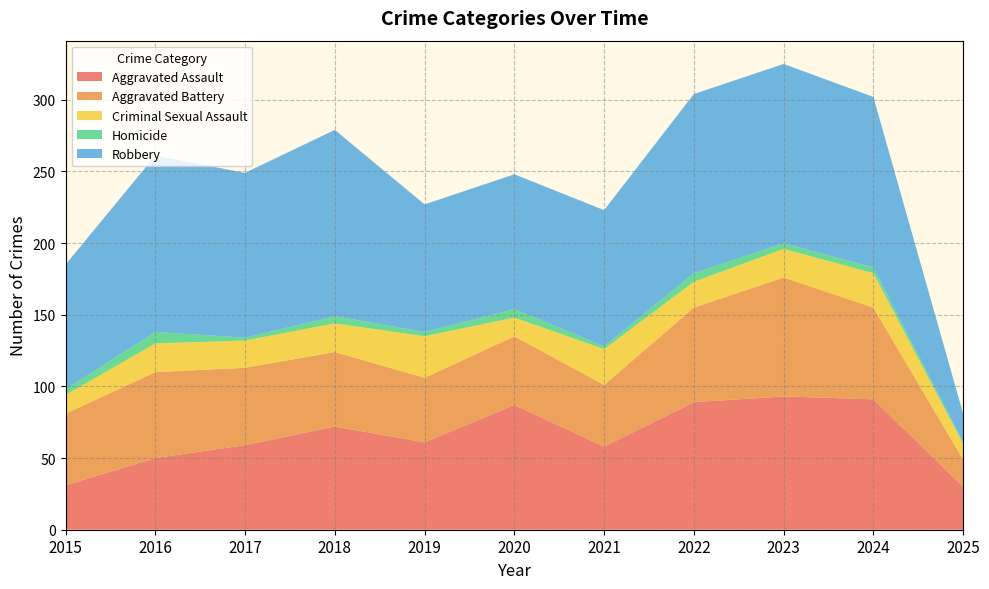

Reading right to left, transcribe all the data shown in this chart.

Aggravated Assault: 30	91	93	89	58	87	61	72	59	50	31
Aggravated Battery: 19	64	83	66	43	48	45	52	54	60	50
Criminal Sexual Assault: 11	24	20	18	25	13	29	20	19	20	13
Homicide: 1	4	4	6	2	6	3	5	2	8	4
Robbery: 20	119	125	125	95	94	89	130	115	123	87